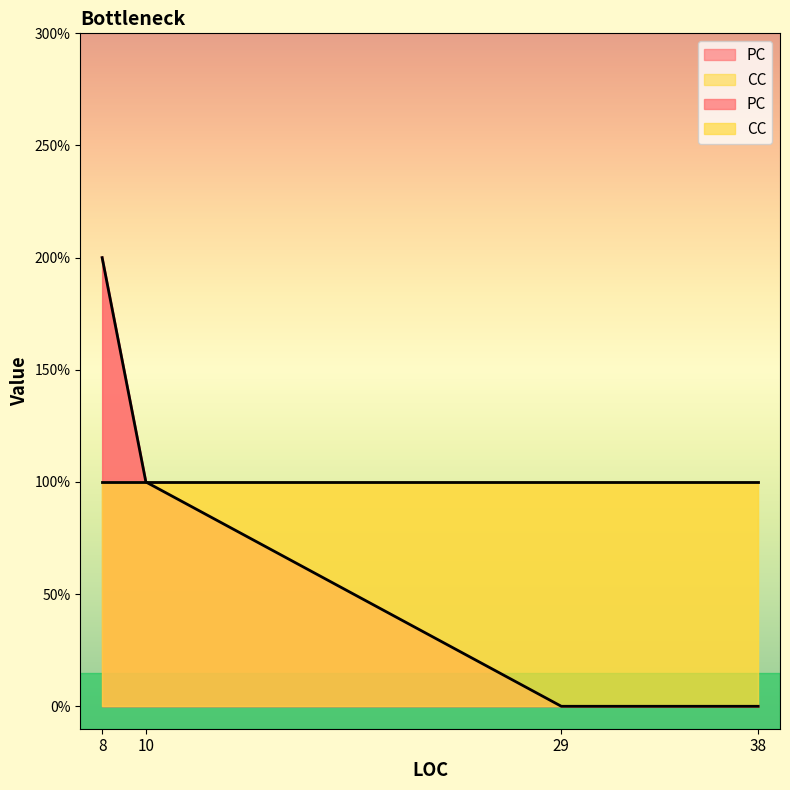

True or false: CC has more than 2 points higher than both neighbors.

False